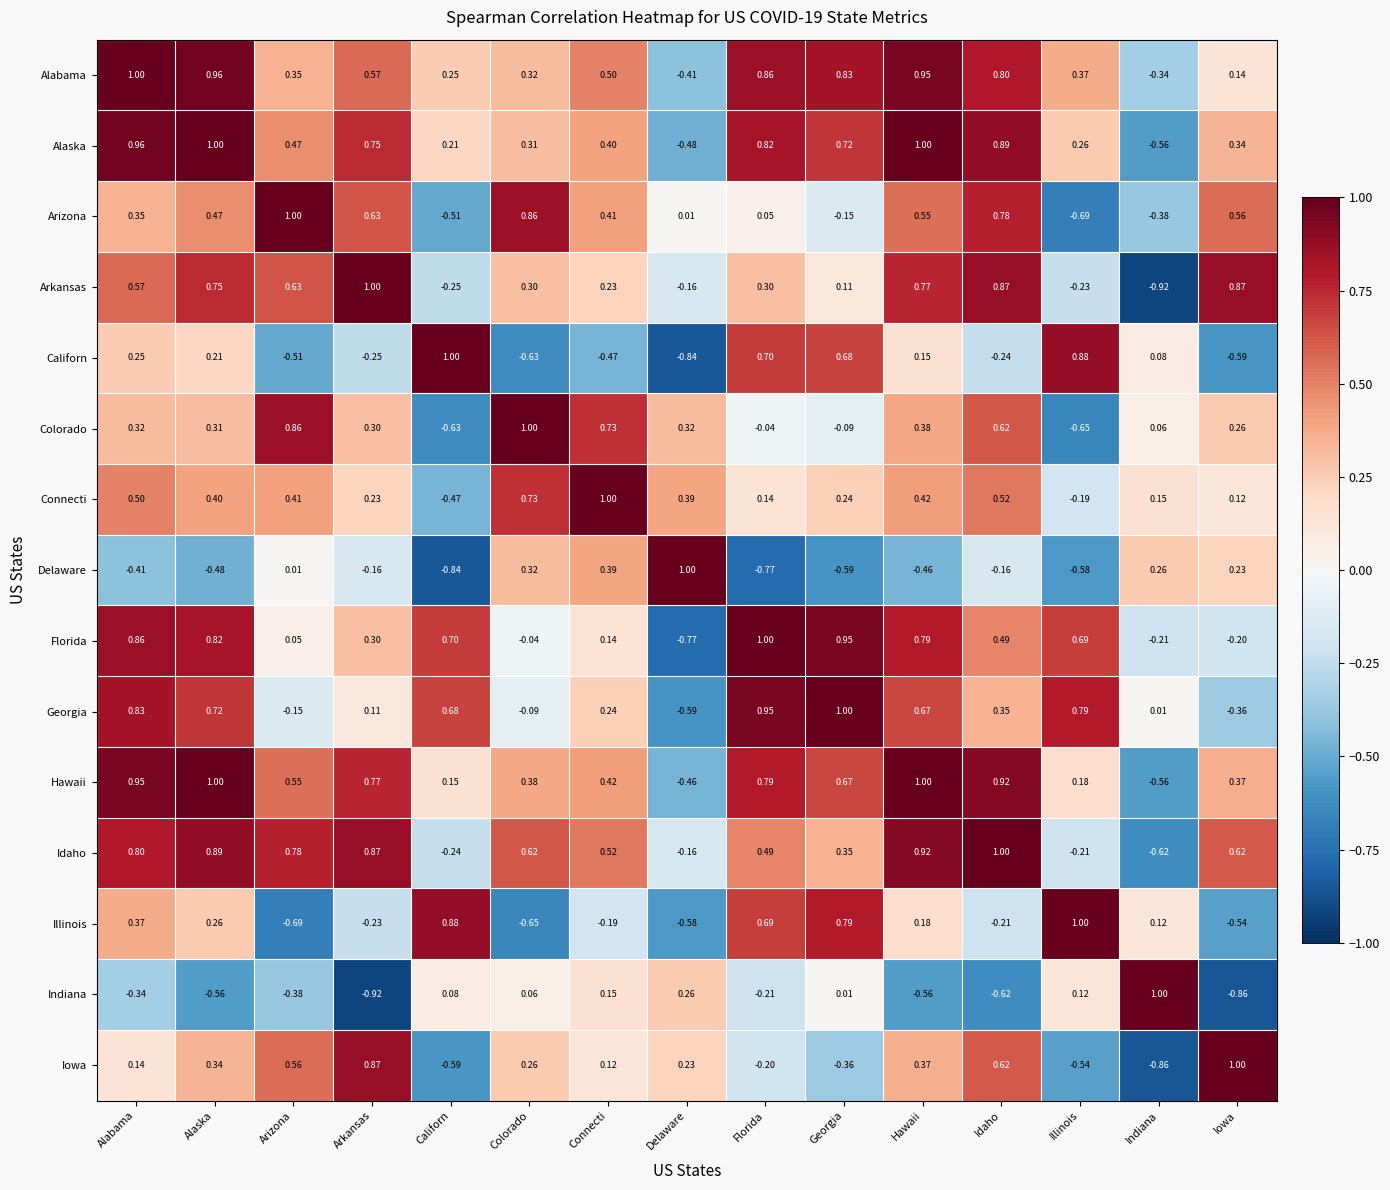

Which series has the largest total across all categories?

Alabama